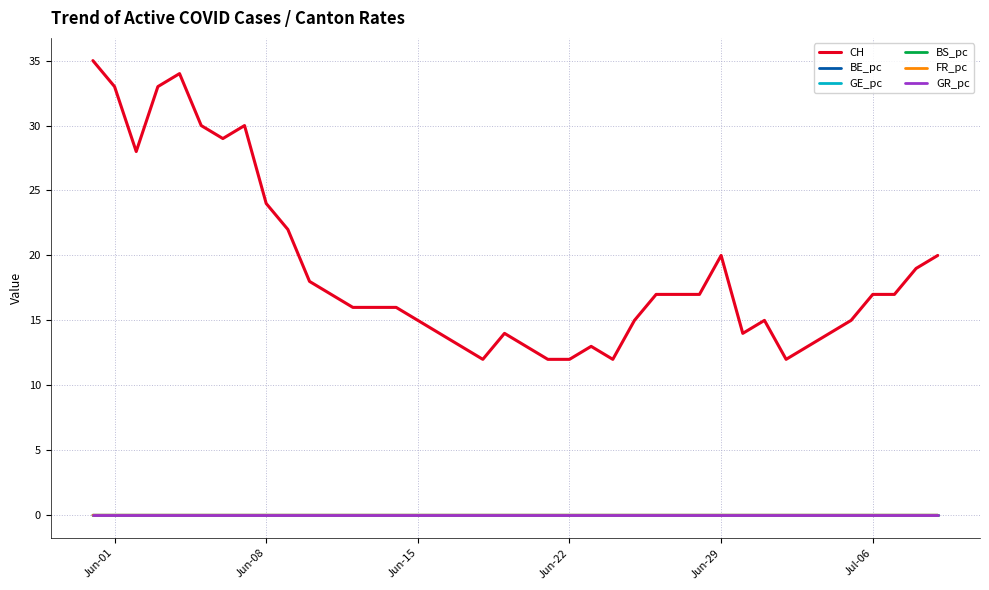

Does the chart have visible grid lines?

Yes